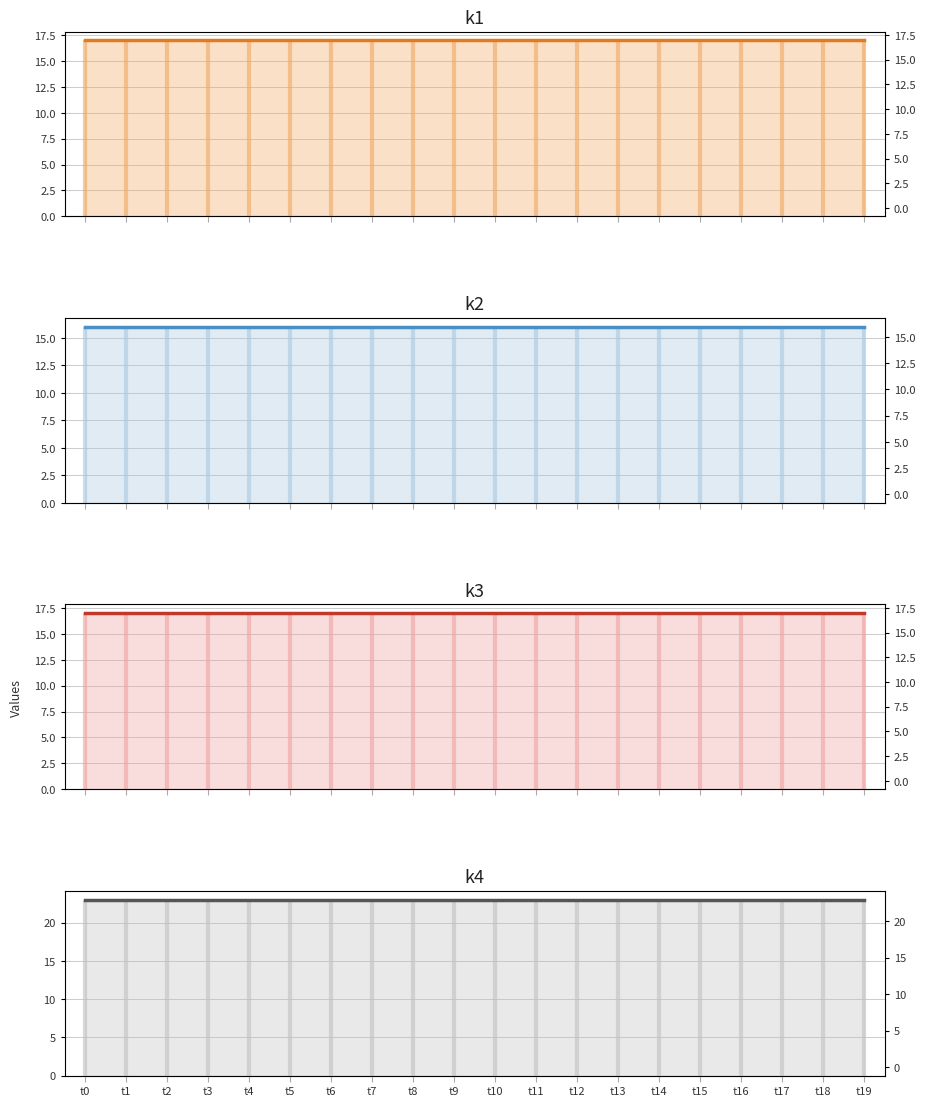

What is the sum of all k3 values?

340